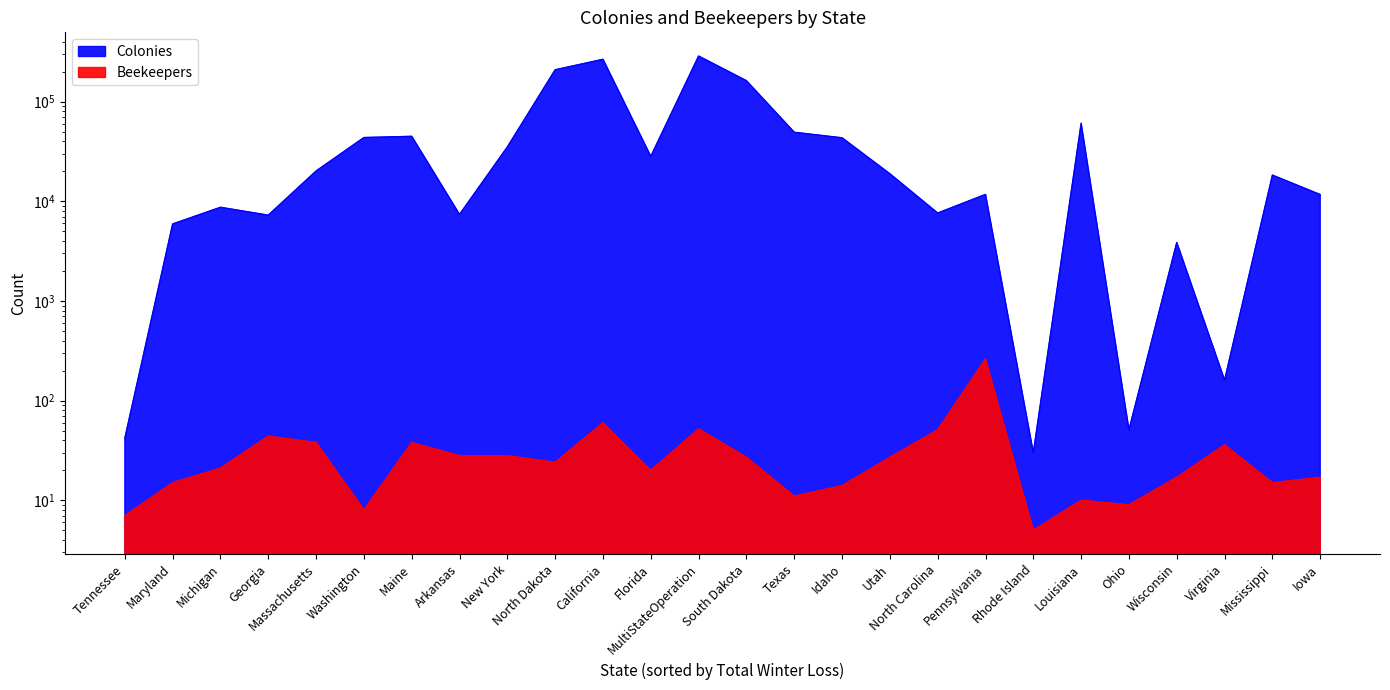

The Colonies series shows 9070 at Massachusetts. True or false?

False